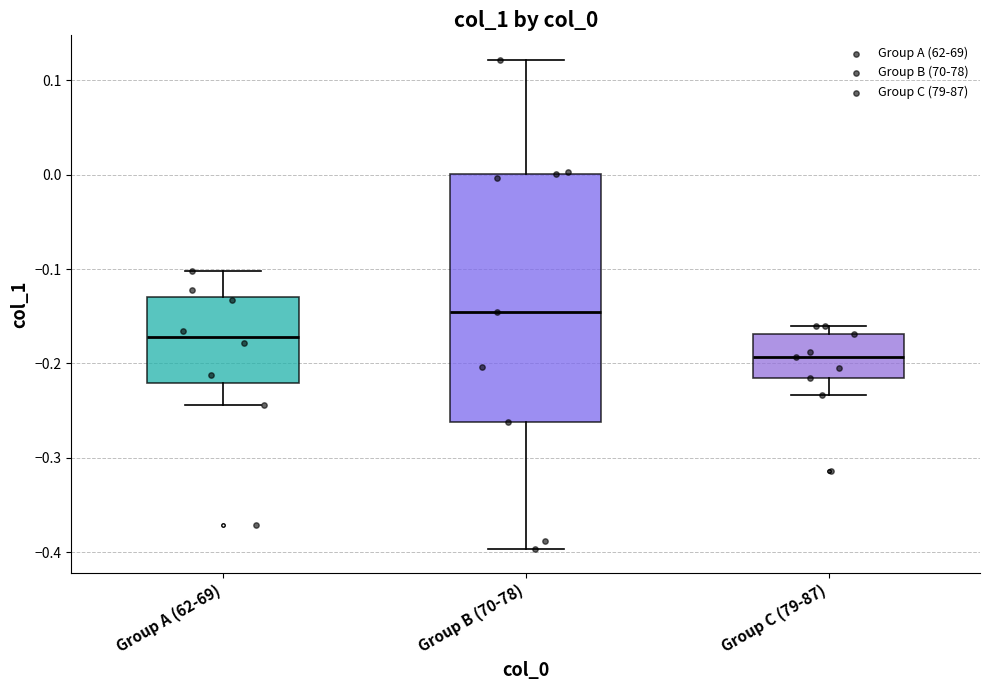

Which box's median line is the highest?

Group B (70-78)